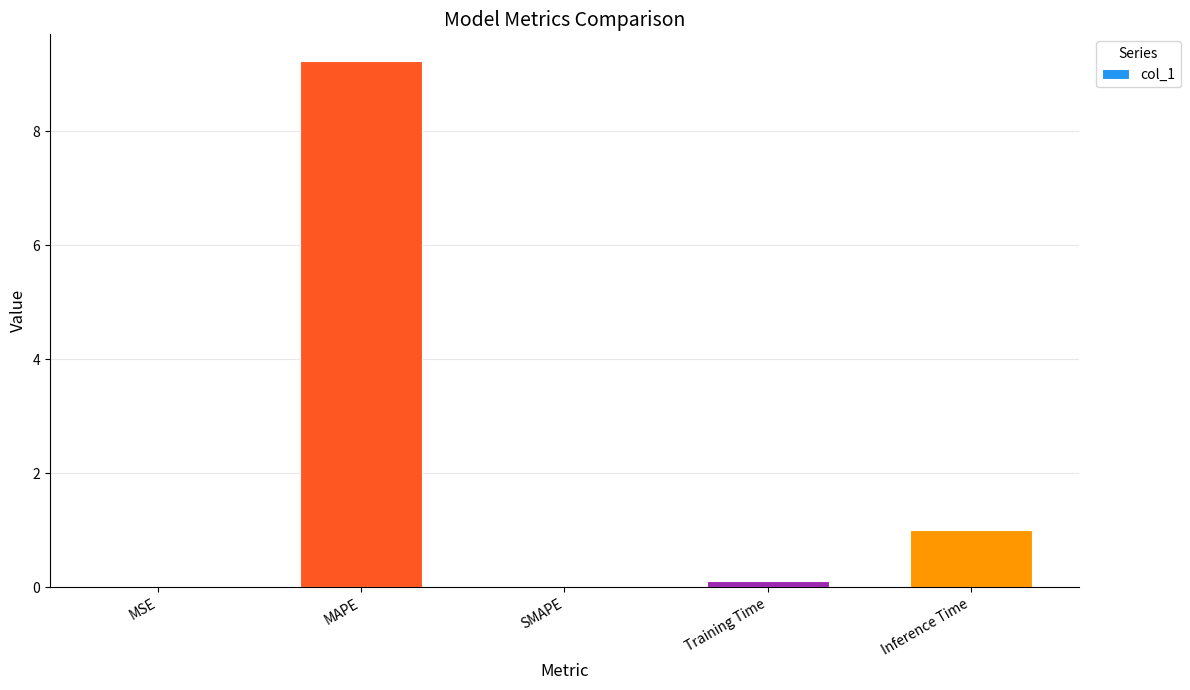

What is the sum of all values?

10.4